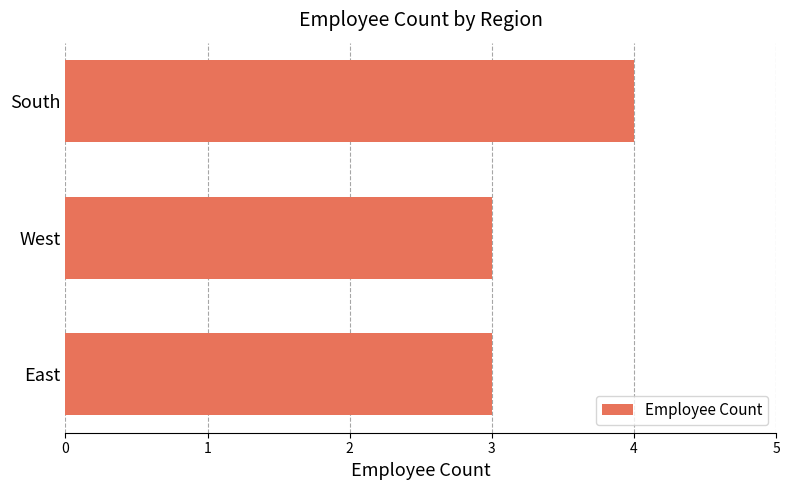

What is the average value?

3